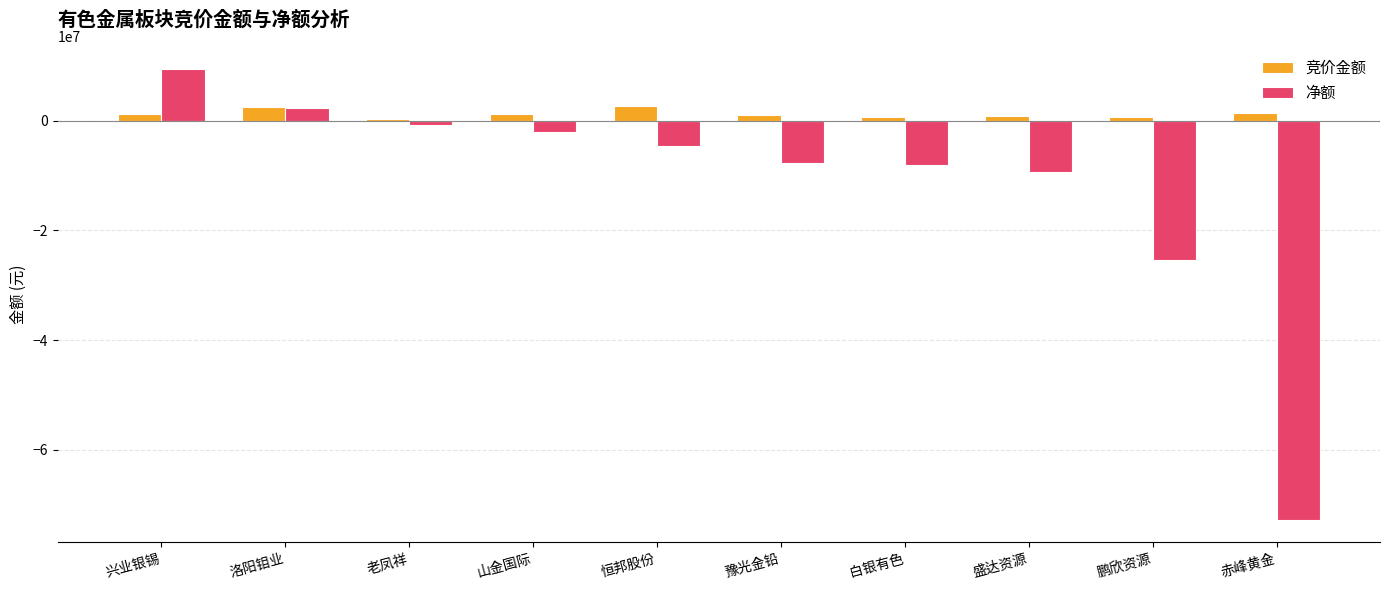

Count the number of categories in the chart.

10